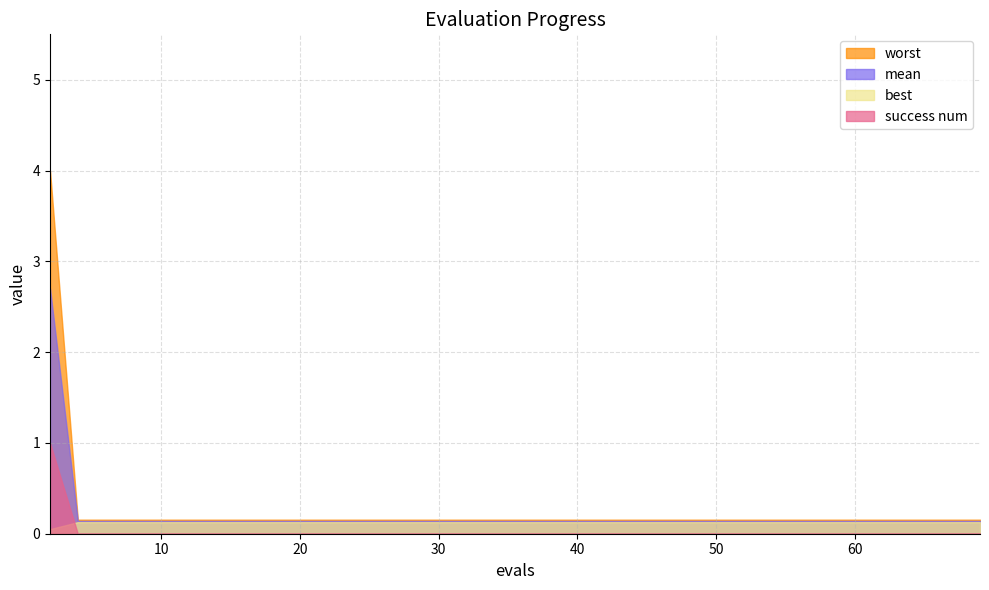

What is the value of the mean point at the 2nd from the left?

0.1